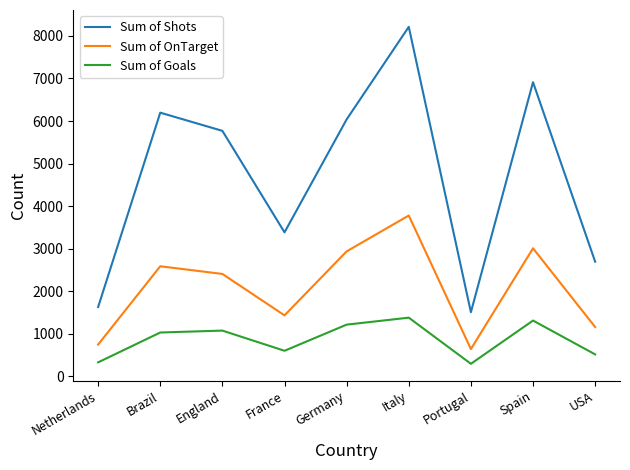

Where is the first local minimum for Sum of Goals?

France